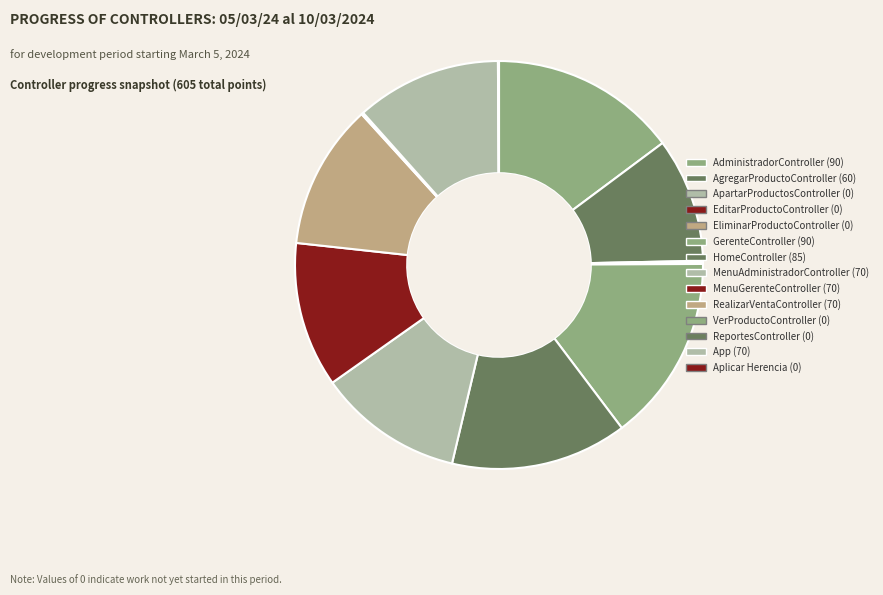

Does EliminarProductoController account for over 50% of the chart?

No